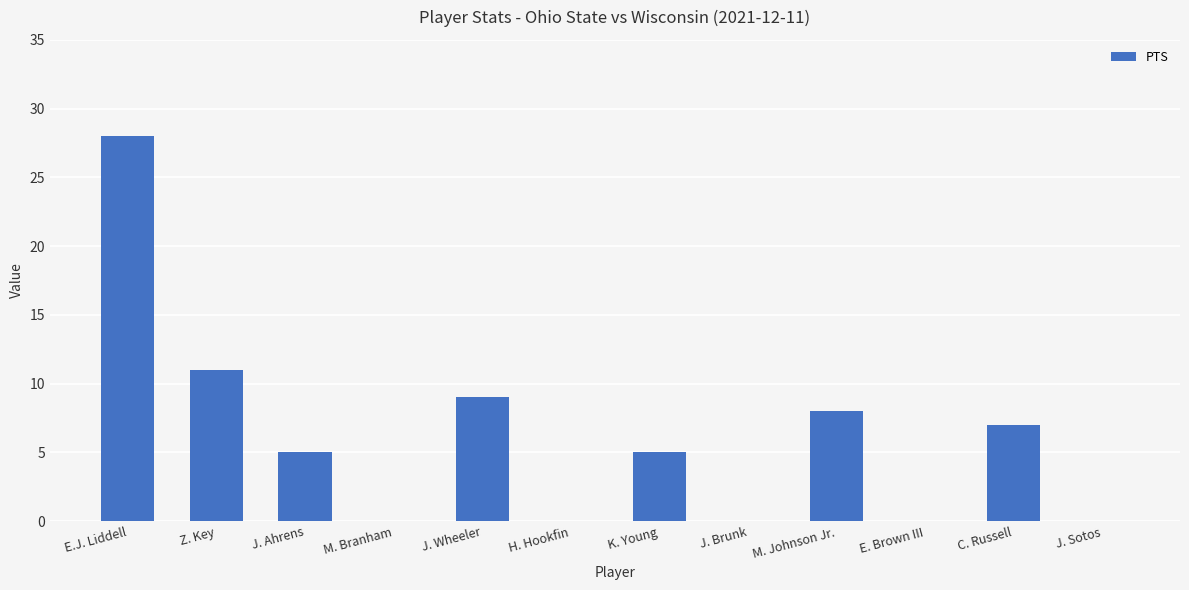

What is the change in value from Z. Key to J. Sotos?

-11